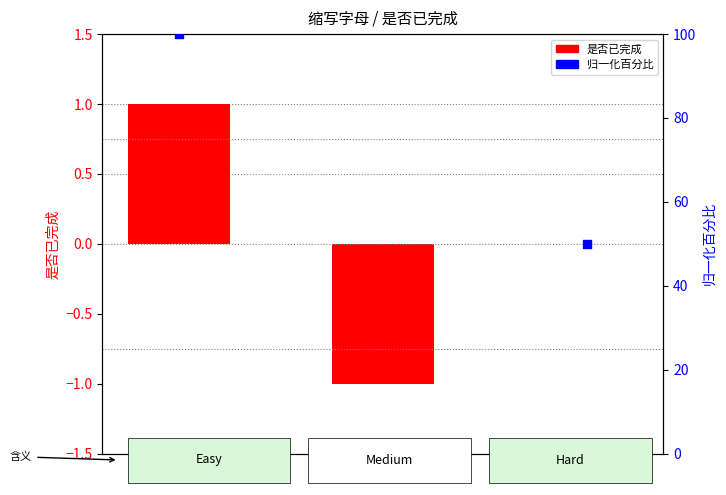

Which series reaches the minimum Y coordinate?

是否已完成